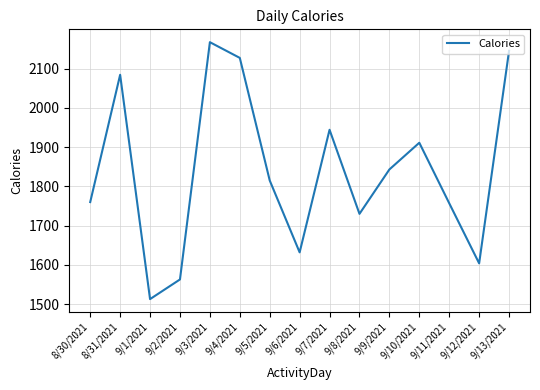

Count the number of data series in this chart.

1